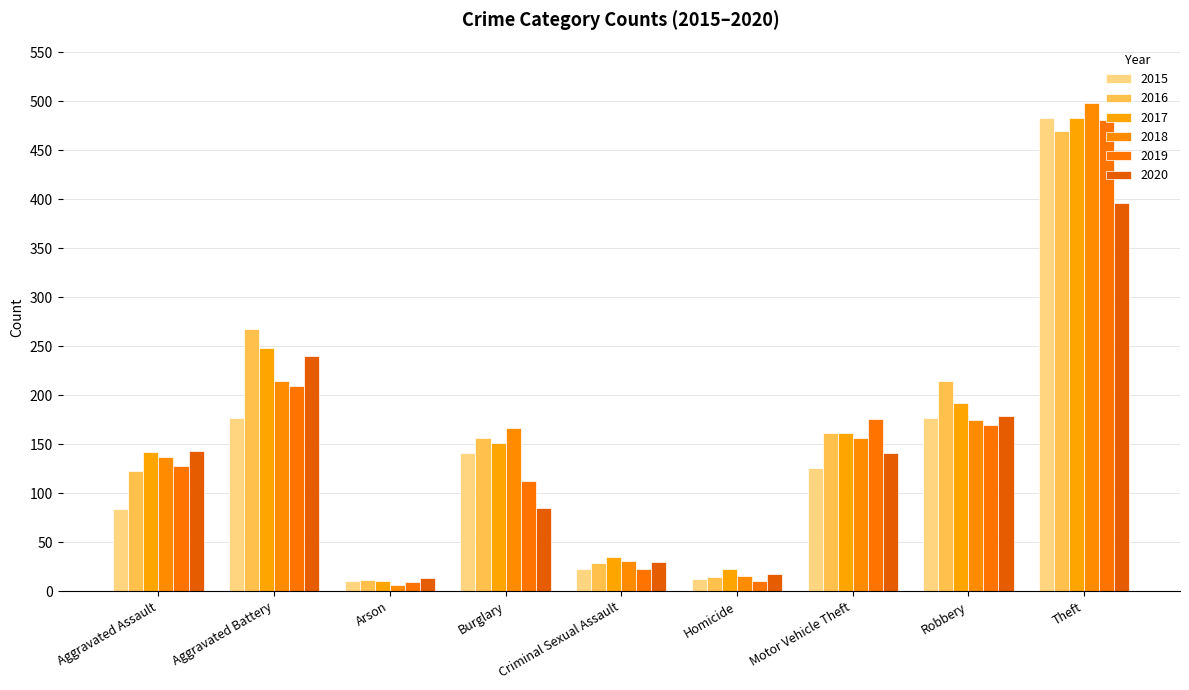

Reading left to right, list all the values displayed in this chart.

2015: Aggravated Assault=84	Aggravated Battery=177	Arson=10	Burglary=141	Criminal Sexual Assault=23	Homicide=12	Motor Vehicle Theft=126	Robbery=177	Theft=483
2016: Aggravated Assault=123	Aggravated Battery=268	Arson=11	Burglary=156	Criminal Sexual Assault=29	Homicide=15	Motor Vehicle Theft=161	Robbery=215	Theft=470
2017: Aggravated Assault=142	Aggravated Battery=248	Arson=10	Burglary=151	Criminal Sexual Assault=35	Homicide=23	Motor Vehicle Theft=161	Robbery=192	Theft=483
2018: Aggravated Assault=137	Aggravated Battery=215	Arson=6	Burglary=167	Criminal Sexual Assault=31	Homicide=16	Motor Vehicle Theft=156	Robbery=175	Theft=498
2019: Aggravated Assault=128	Aggravated Battery=209	Arson=9	Burglary=113	Criminal Sexual Assault=23	Homicide=10	Motor Vehicle Theft=176	Robbery=170	Theft=481
2020: Aggravated Assault=143	Aggravated Battery=240	Arson=13	Burglary=85	Criminal Sexual Assault=30	Homicide=18	Motor Vehicle Theft=141	Robbery=179	Theft=396